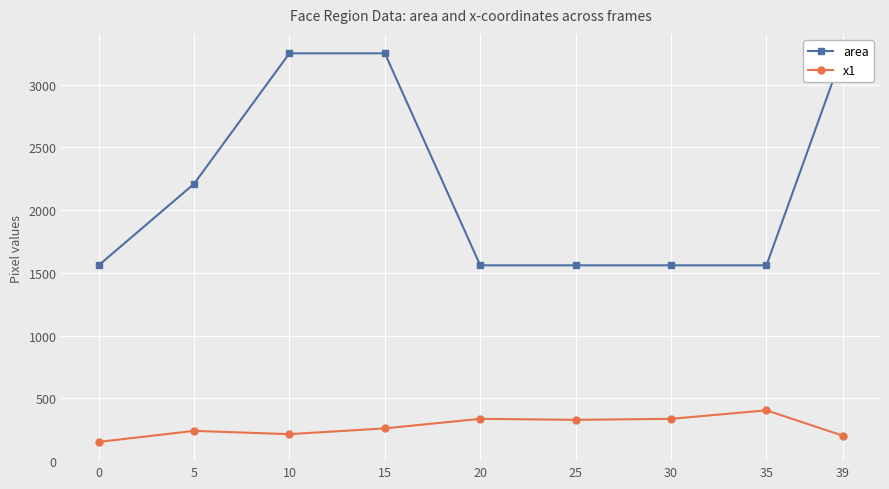

What are all the series names shown in the legend?

area, x1